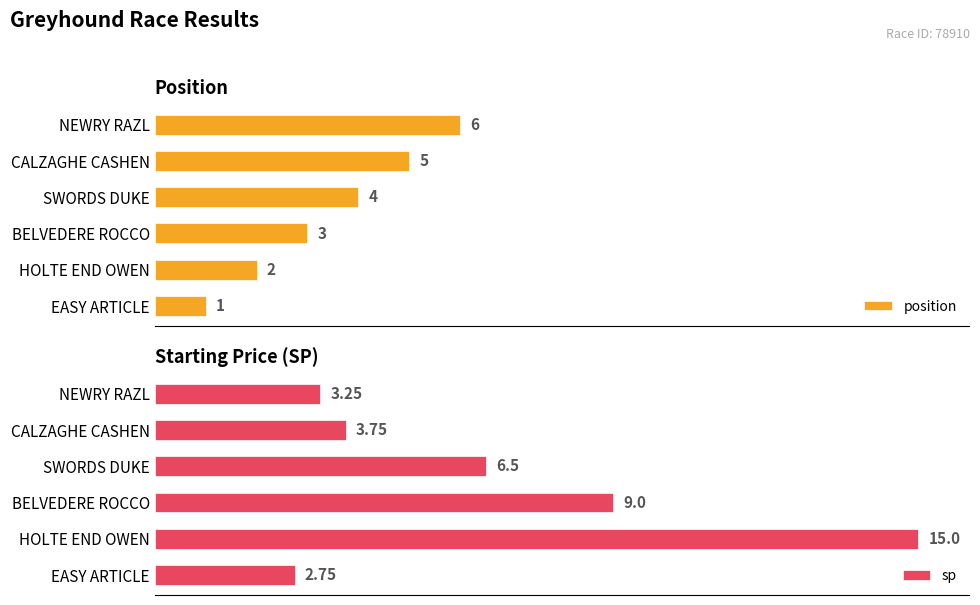

What is the difference between the position values at BELVEDERE ROCCO and CALZAGHE CASHEN?

2.0